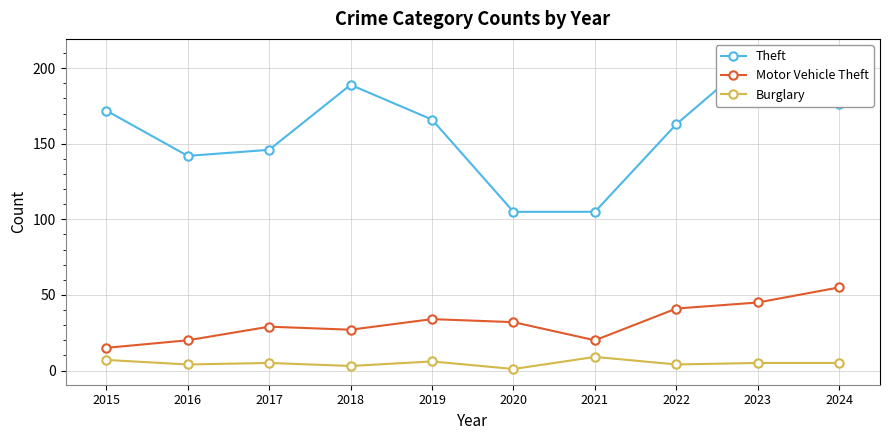

Rank the categories by Theft value from highest to lowest.

2023, 2018, 2024, 2015, 2019, 2022, 2017, 2016, 2020, 2021